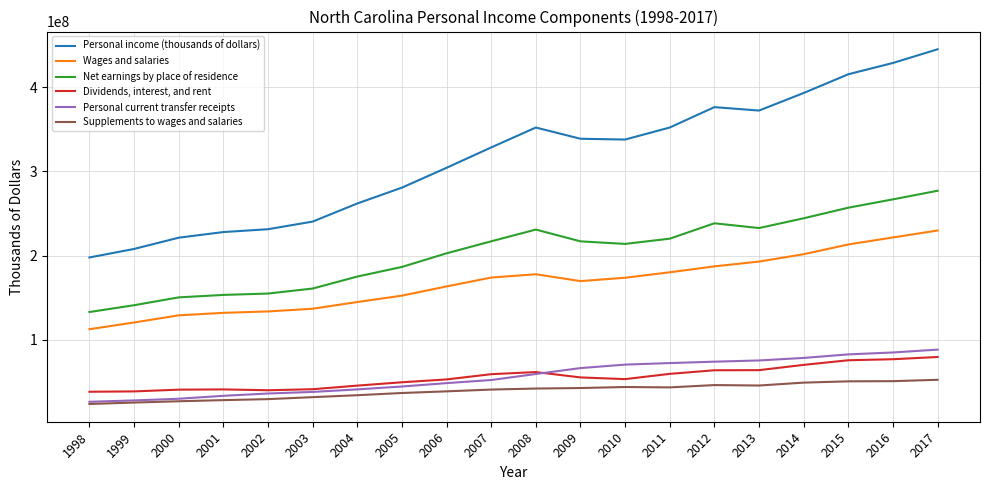

Which series changed the most between 2007 and 2009?

Personal current transfer receipts